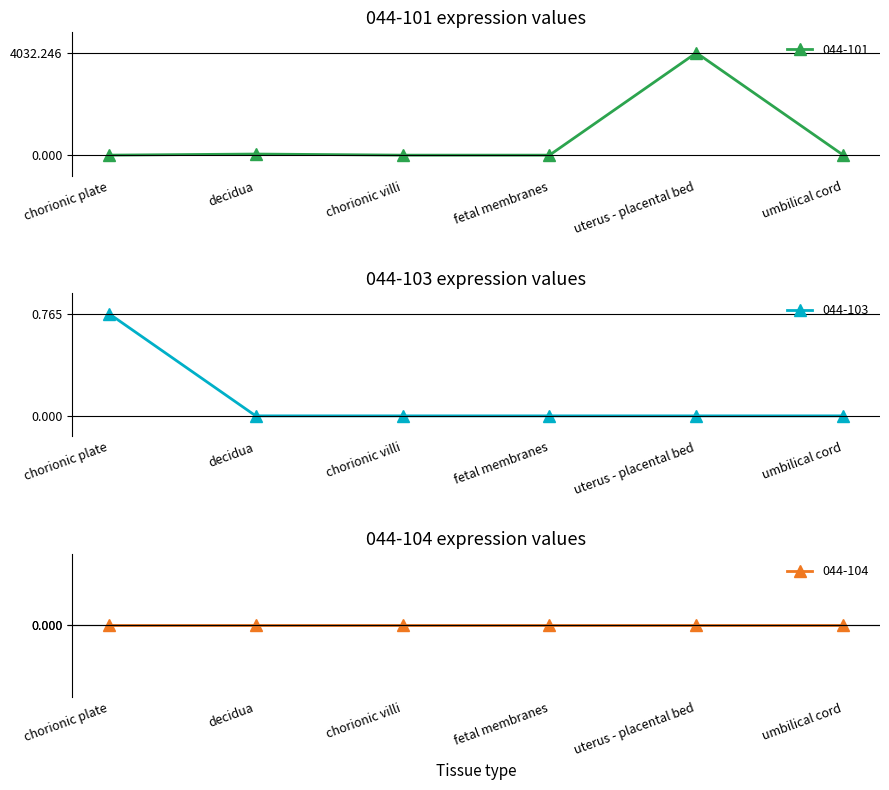

Which has a higher value, chorionic villi or uterus - placental bed?

uterus - placental bed